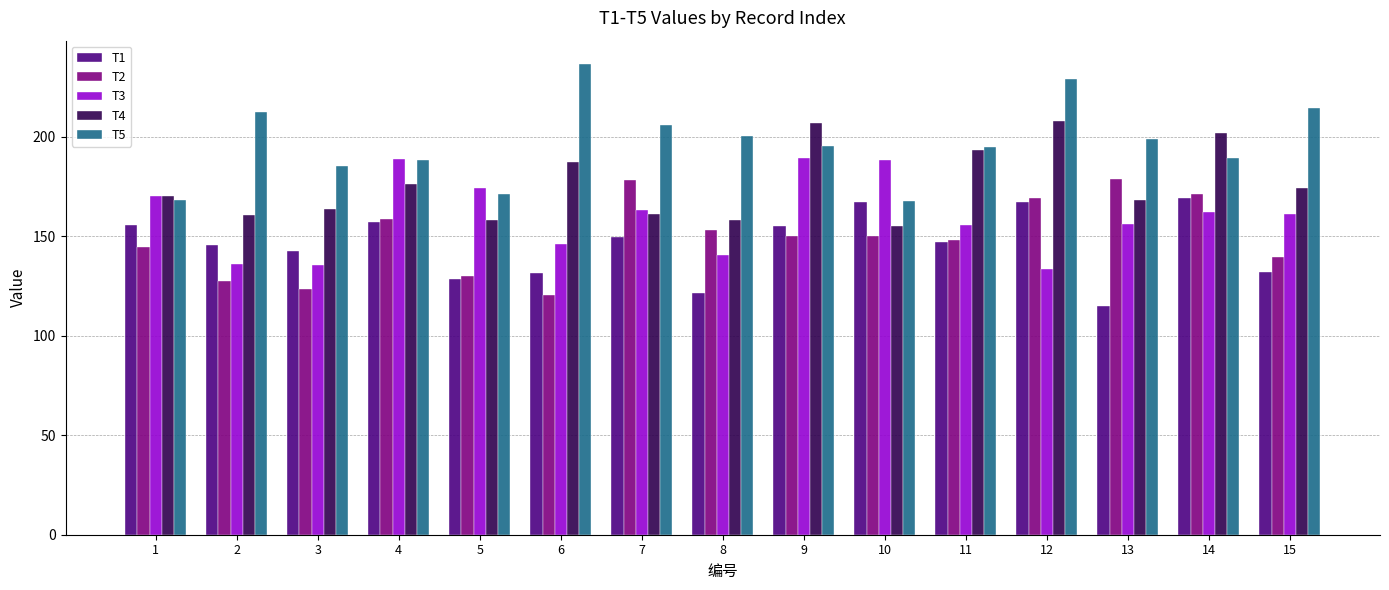

The T2 series shows 139.3 at 15. True or false?

True